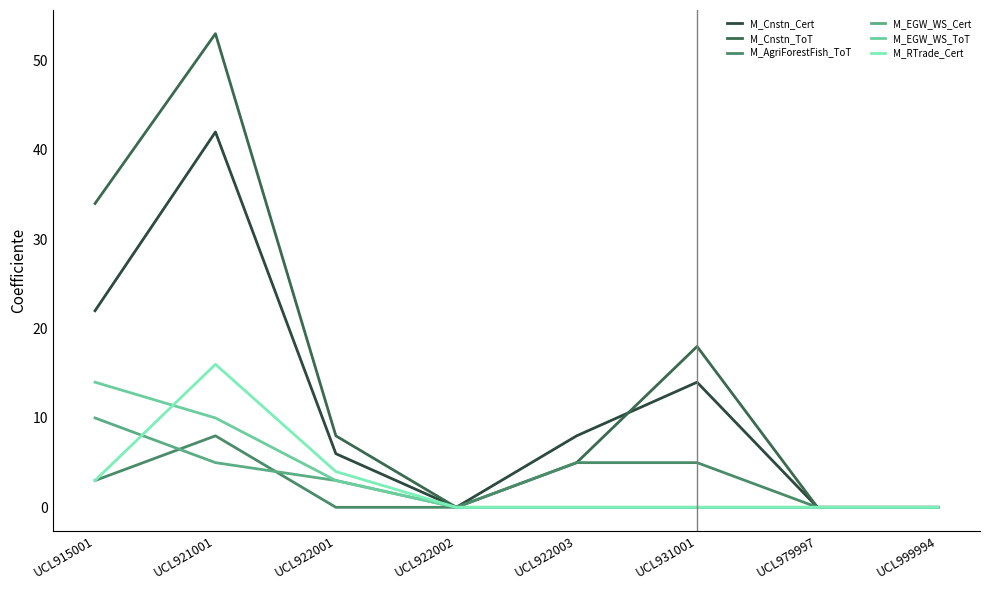

Reading left to right, what are all the values shown in this chart?

M_Cnstn_Cert: 22	42	6	0	8	14	0	0
M_Cnstn_ToT: 34	53	8	0	5	18	0	0
M_AgriForestFish_ToT: 3	8	0	0	5	5	0	0
M_EGW_WS_Cert: 10	5	3	0	0	0	0	0
M_EGW_WS_ToT: 14	10	3	0	0	0	0	0
M_RTrade_Cert: 3	16	4	0	0	0	0	0